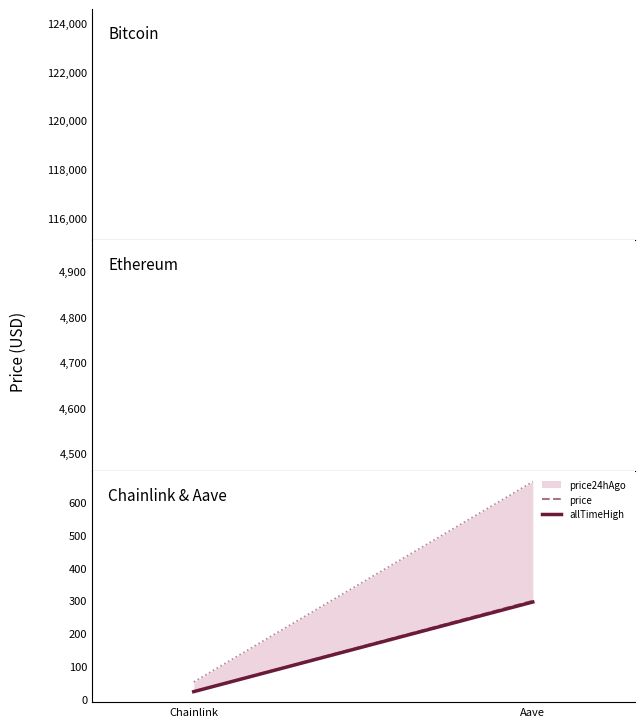

List the labels in order of price value, largest first.

Aave, Chainlink